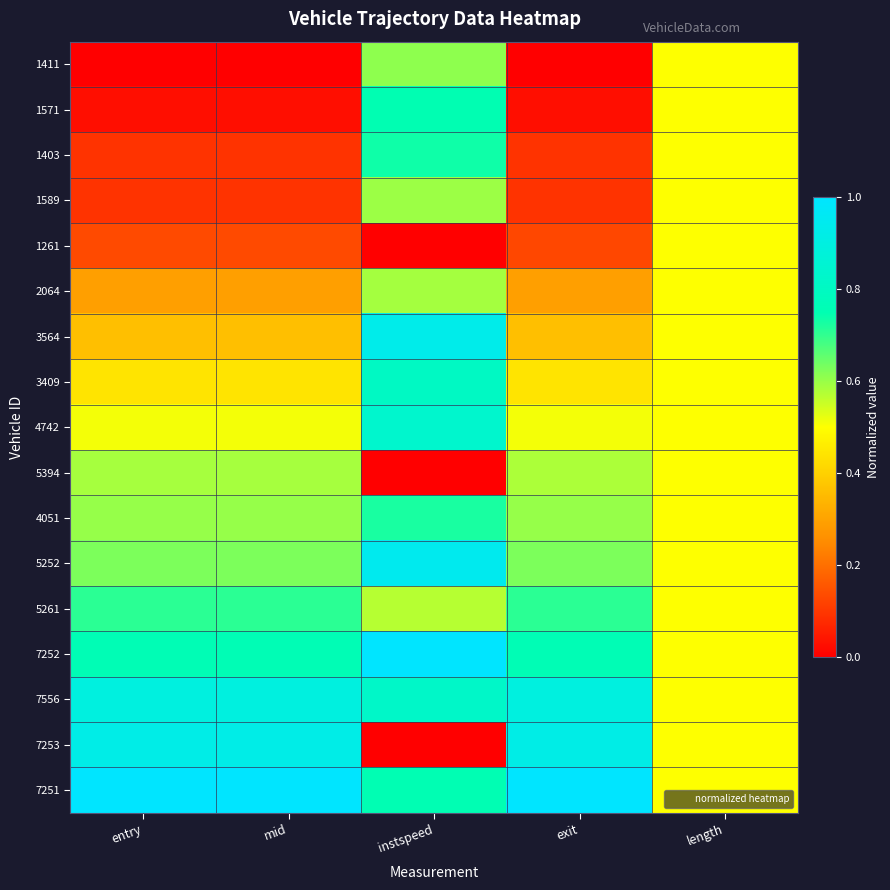

Reading left to right, transcribe all the data shown in this chart.

1411: entry=0.0	mid=0.0	instspeed=0.6	exit=0.0	length=0.5
1571: entry=0.0	mid=0.0	instspeed=0.8	exit=0.0	length=0.5
1403: entry=0.1	mid=0.1	instspeed=0.7	exit=0.1	length=0.5
1589: entry=0.1	mid=0.1	instspeed=0.6	exit=0.1	length=0.5
1261: entry=0.1	mid=0.1	instspeed=0.0	exit=0.1	length=0.5
2064: entry=0.3	mid=0.3	instspeed=0.6	exit=0.3	length=0.5
3564: entry=0.4	mid=0.4	instspeed=0.9	exit=0.4	length=0.5
3409: entry=0.4	mid=0.4	instspeed=0.8	exit=0.4	length=0.5
4742: entry=0.5	mid=0.5	instspeed=0.8	exit=0.5	length=0.5
5394: entry=0.6	mid=0.6	instspeed=0.0	exit=0.6	length=0.5
4051: entry=0.6	mid=0.6	instspeed=0.7	exit=0.6	length=0.5
5252: entry=0.6	mid=0.6	instspeed=0.9	exit=0.6	length=0.5
5261: entry=0.7	mid=0.7	instspeed=0.6	exit=0.7	length=0.5
7252: entry=0.8	mid=0.8	instspeed=1.0	exit=0.8	length=0.5
7556: entry=0.9	mid=0.9	instspeed=0.8	exit=0.9	length=0.5
7253: entry=0.9	mid=0.9	instspeed=0.0	exit=0.9	length=0.5
7251: entry=1.0	mid=1.0	instspeed=0.8	exit=1.0	length=0.5